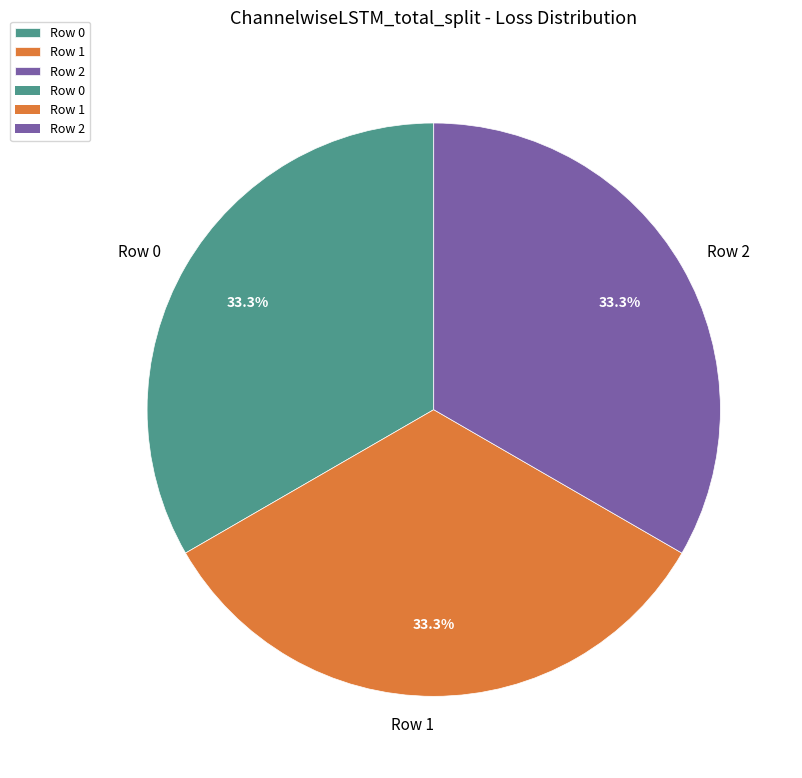

Does Row 0 represent more than half of the total?

No